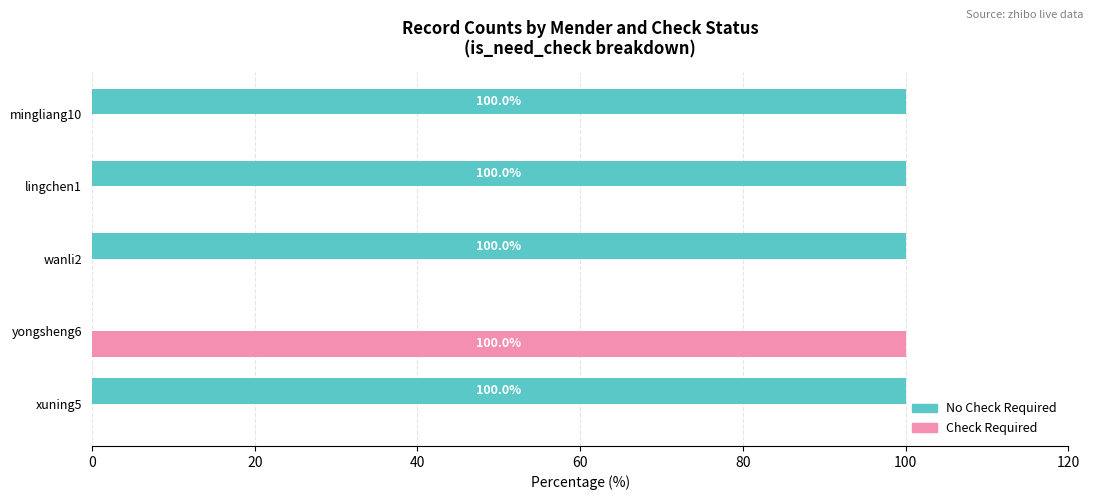

What is the highest value of the No Check Required series?

100